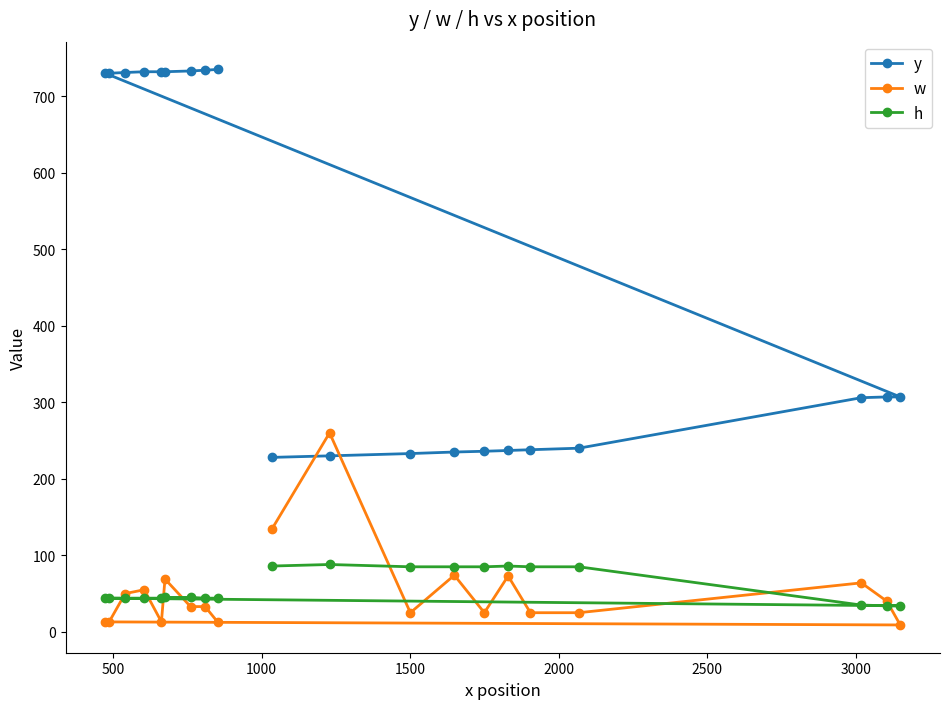

Does the chart have visible grid lines?

No